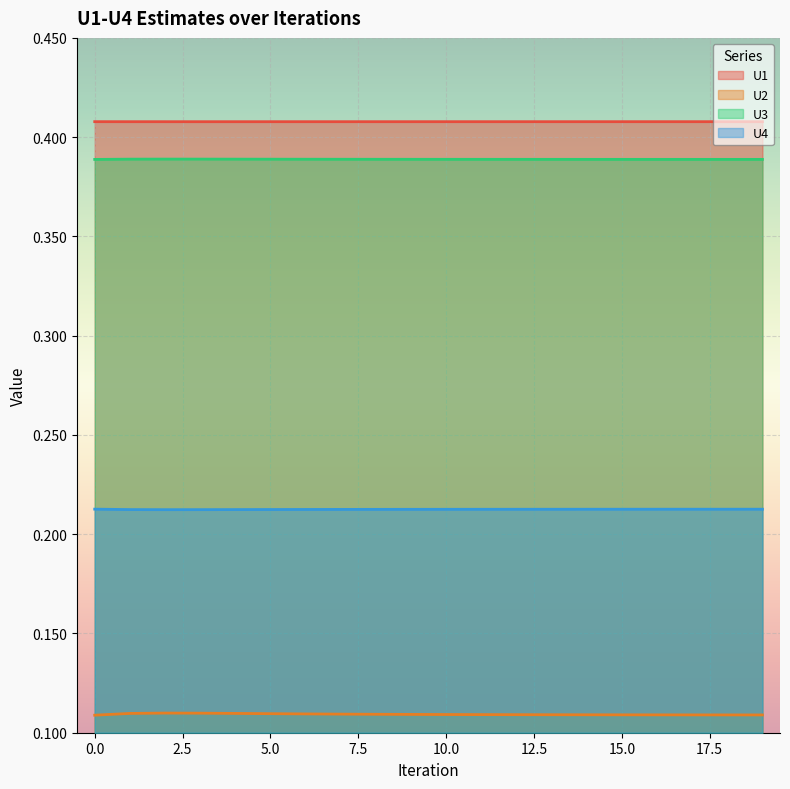

Does the chart display data point markers on the line(s)?

No